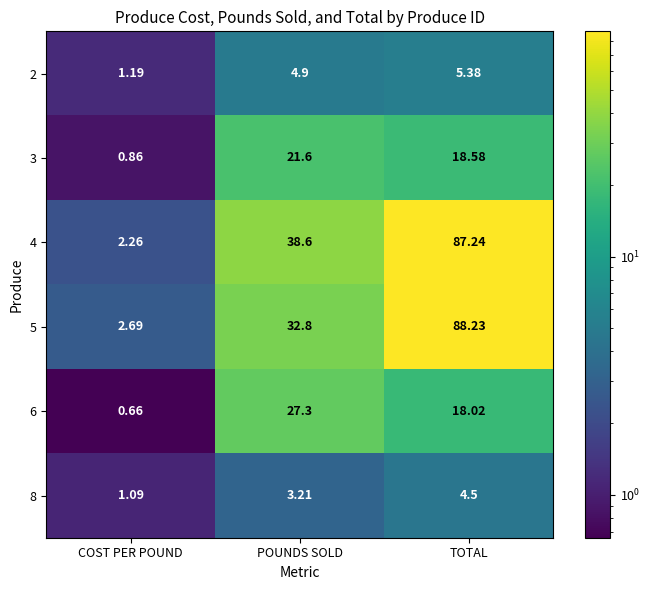

Where is 4 nearest to the value 44?

POUNDS SOLD